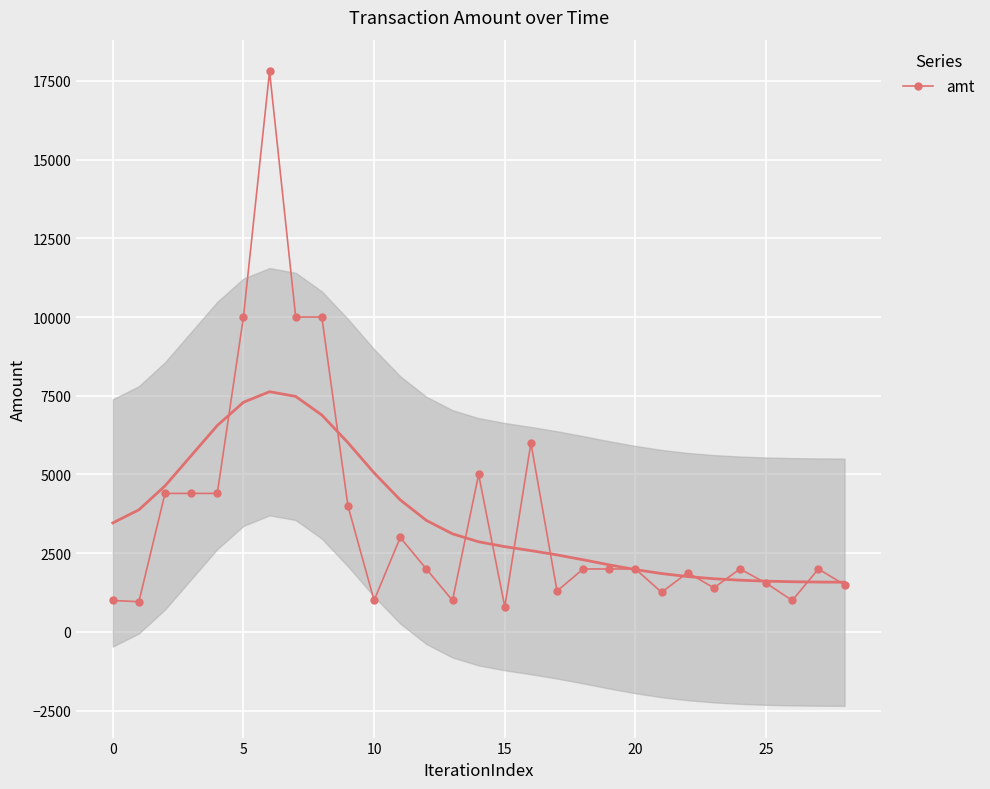

Reading right to left, what are all the values shown in this chart?

1500.0	2000.0	1000.0	1550.0	2000.0	1400.0	1886.0	1260.0	2000.0	2000.0	2000.0	1300.0	6000.0	799.0	5000.0	1000.0	2000.0	3000.0	1000.0	4000.0	10000.0	10000.0	17800.0	10000.0	4400.0	4400.0	4400.0	960.0	1000.0